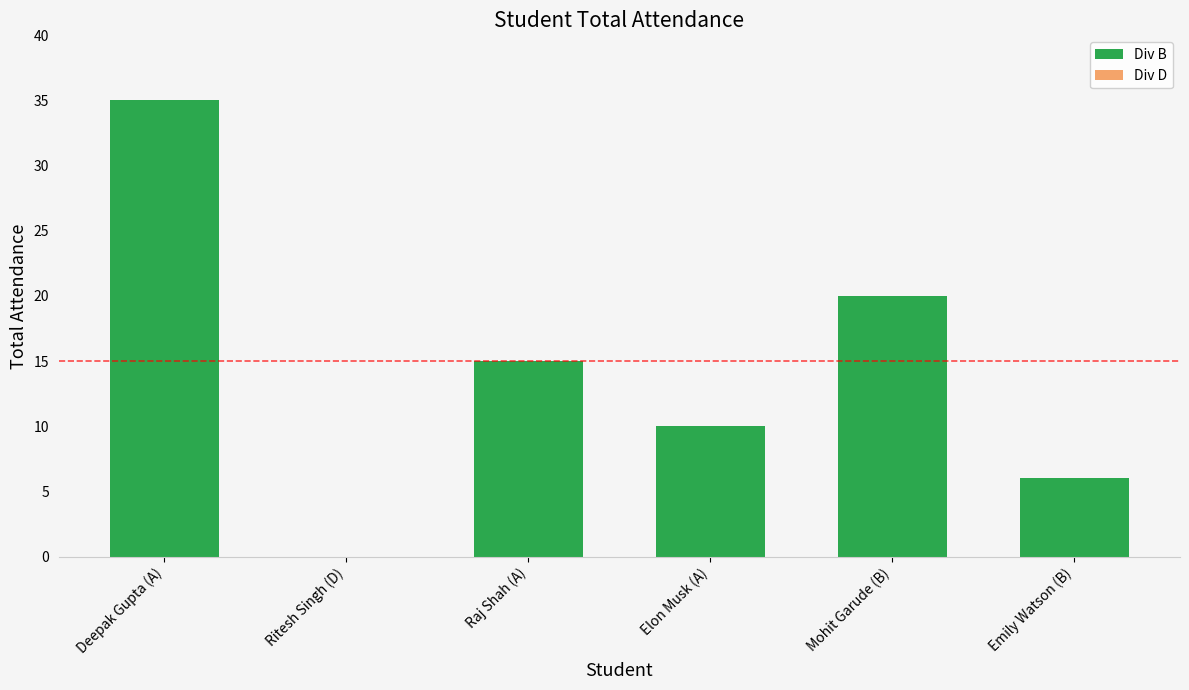

What is the smallest value displayed?

6